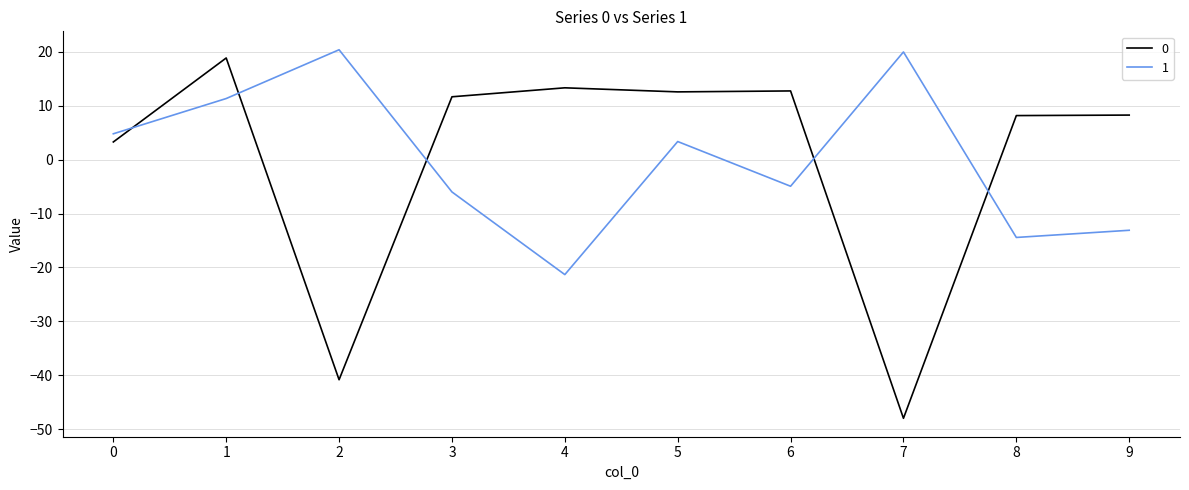

True or false: 0 has a value of 13.3 at 4.

True